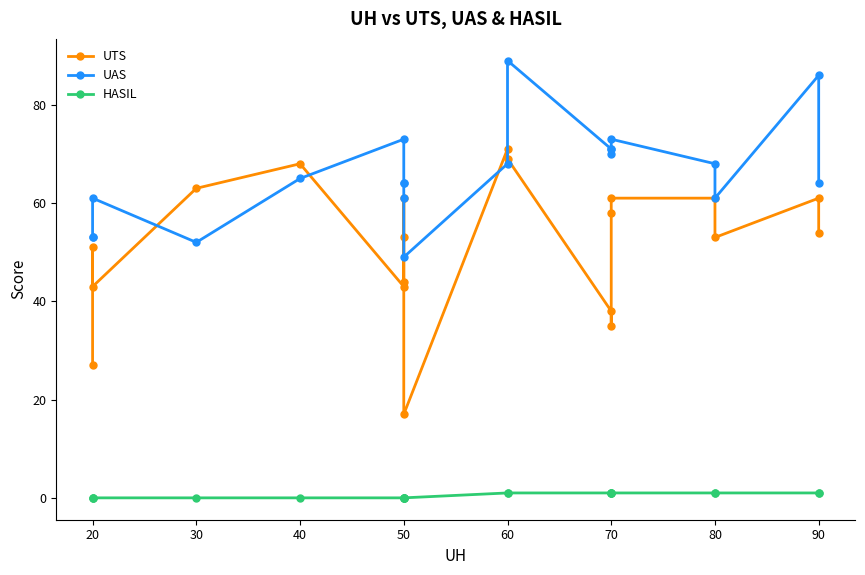

What is the label of the 2nd point from the left?

20